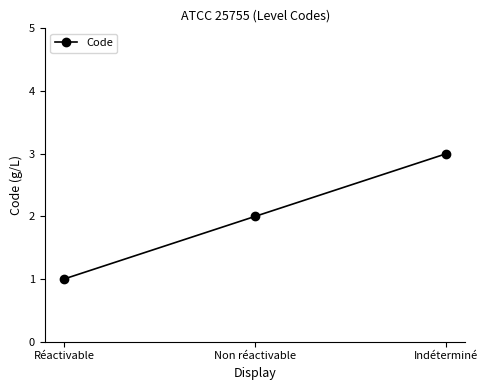

What is the minimum value shown in the chart?

1